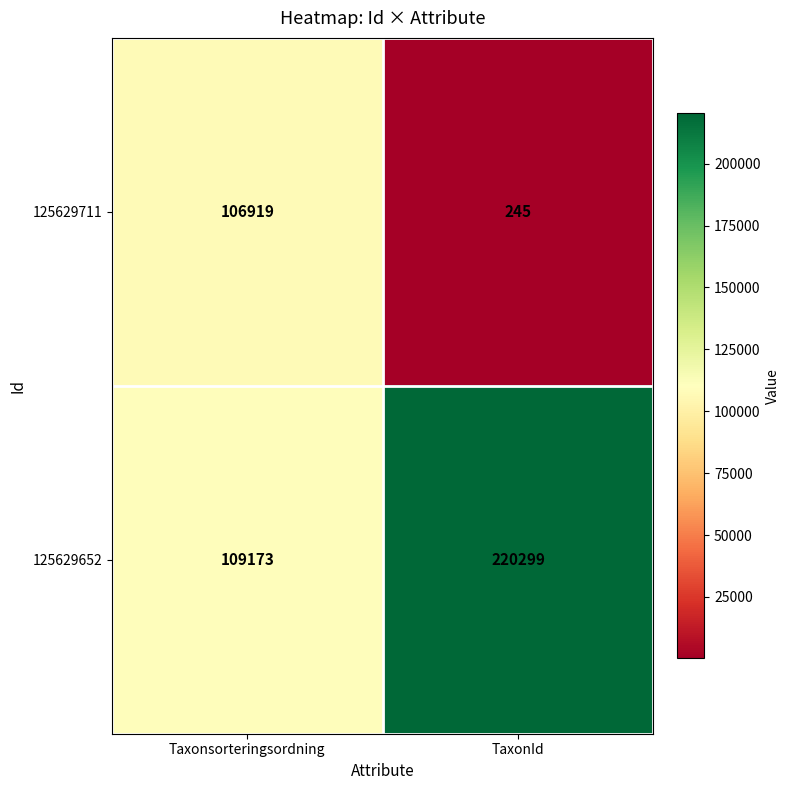

What is the sum of all 125629652 values?

329472